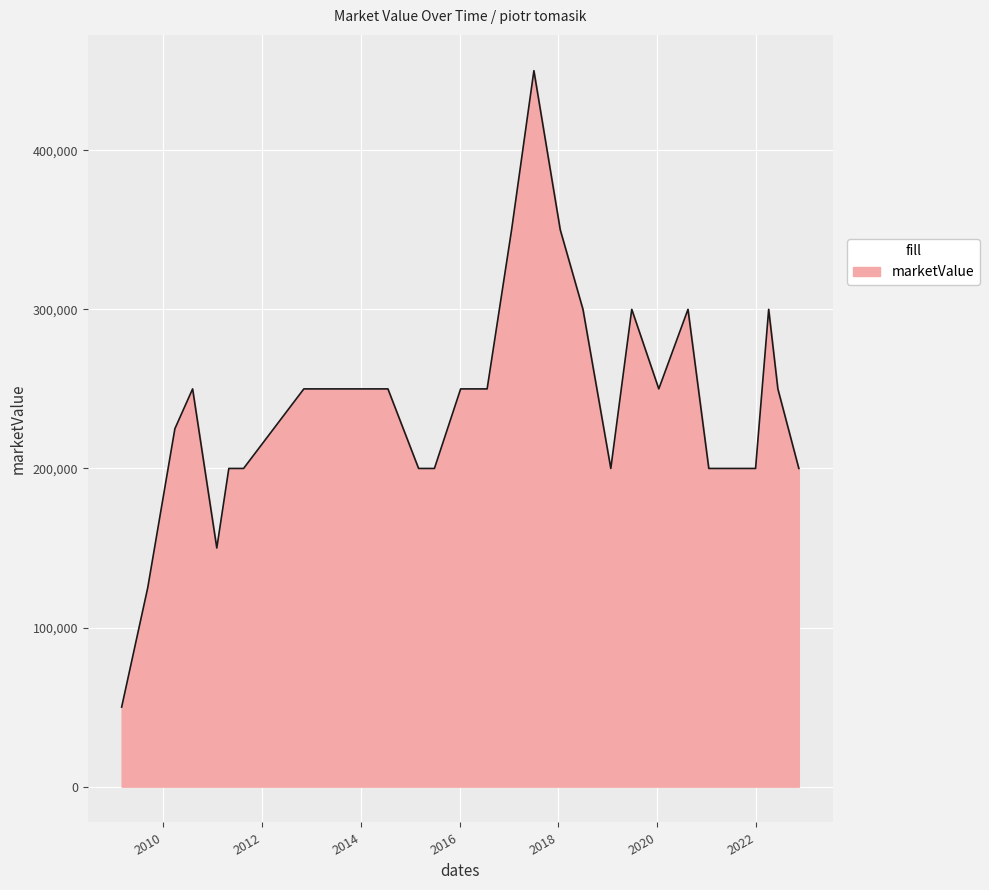

What is the greatest value displayed?

450000